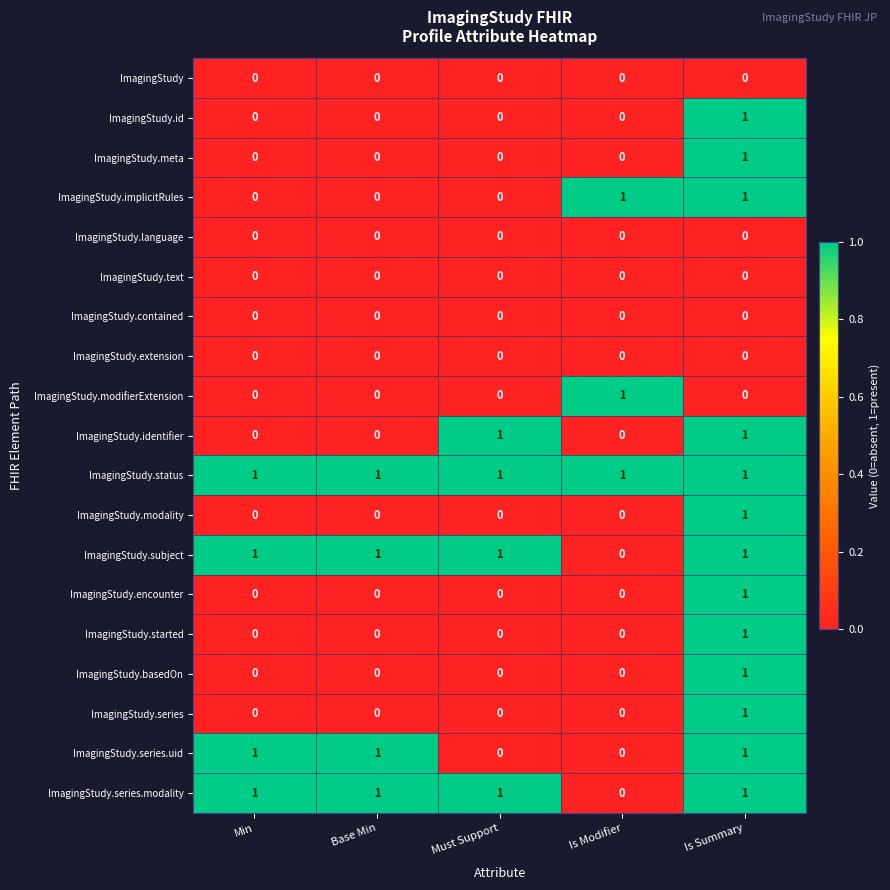

At how many categories does at least one series exceed 0?

5